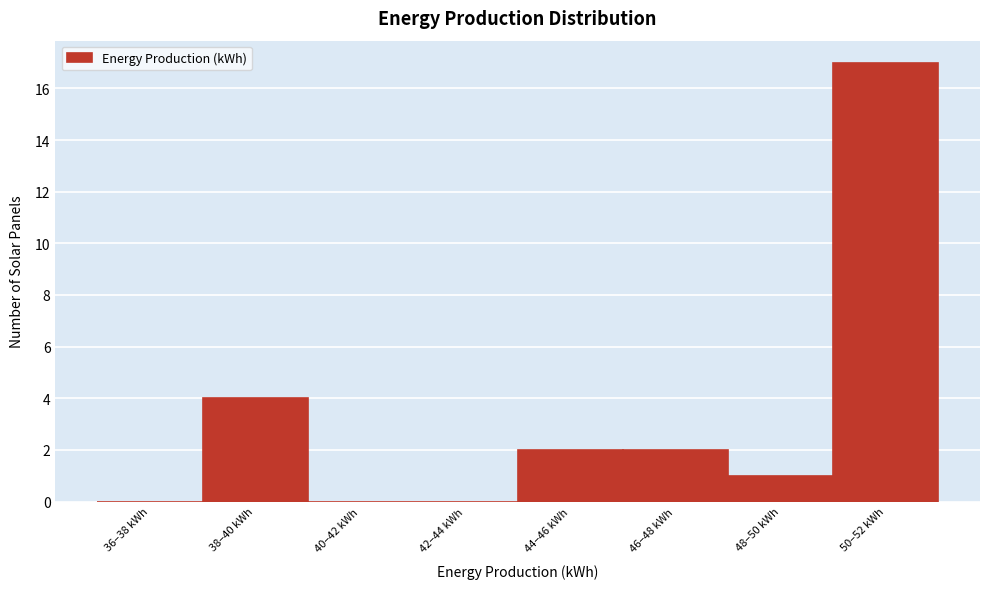

Reading left to right, what are all the values shown in this chart?

36–38 kWh=0	38–40 kWh=4	40–42 kWh=0	42–44 kWh=0	44–46 kWh=2	46–48 kWh=2	48–50 kWh=1	50–52 kWh=17